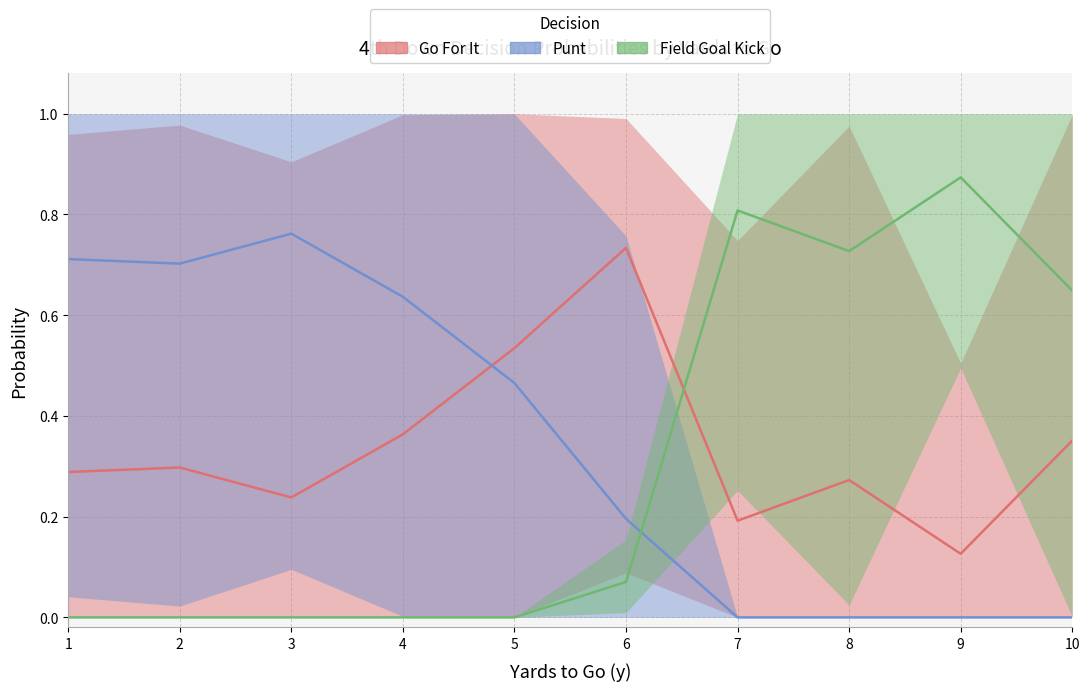

What is the maximum value for punt_median?

0.8